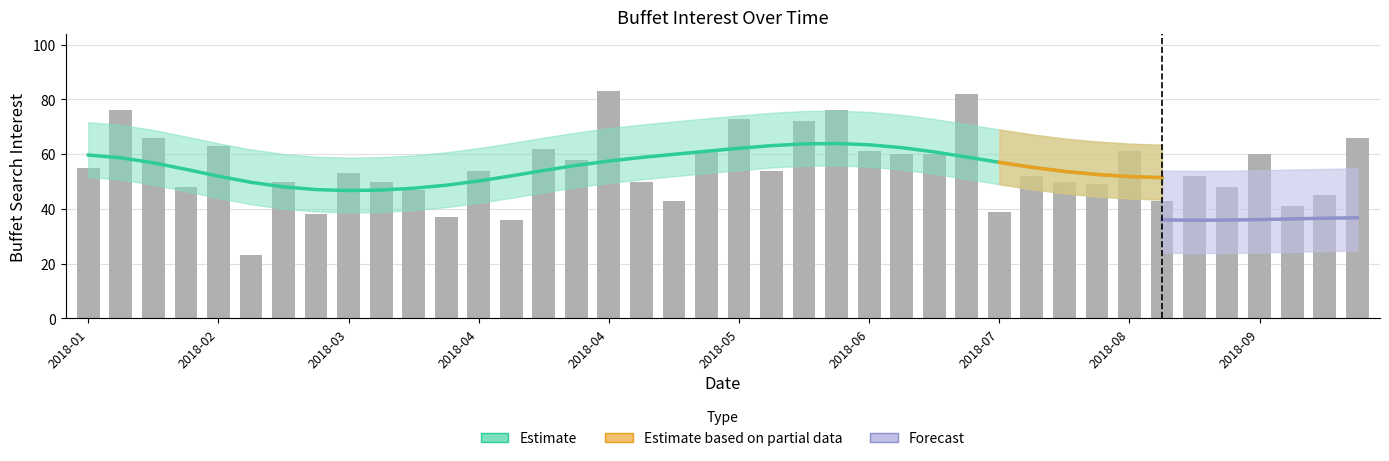

What is the value of the 39th bar from the left?

45